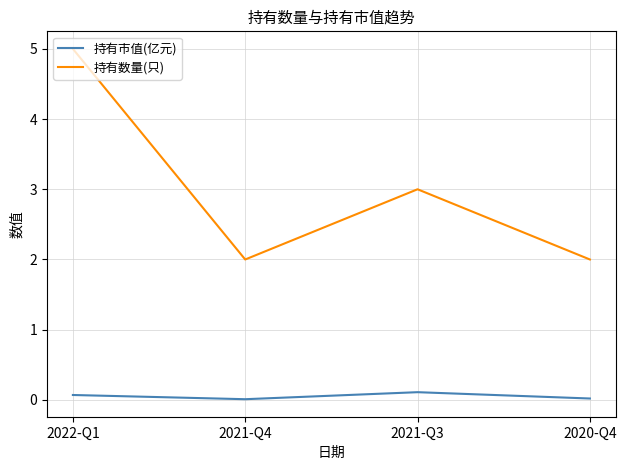

What is the sum of all 持有数量(只) values?

12.0